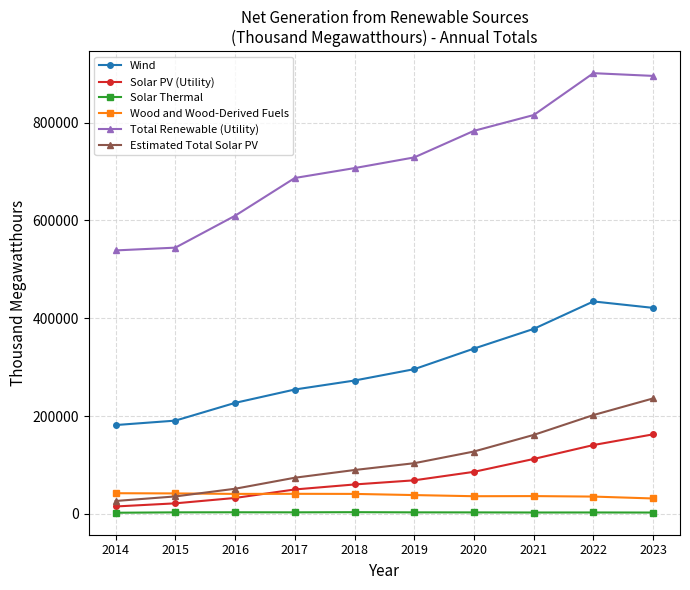

At 2023, list the series in order from largest to smallest.

Total Renewable (Utility), Wind, Estimated Total Solar PV, Solar PV (Utility), Wood and Wood-Derived Fuels, Solar Thermal